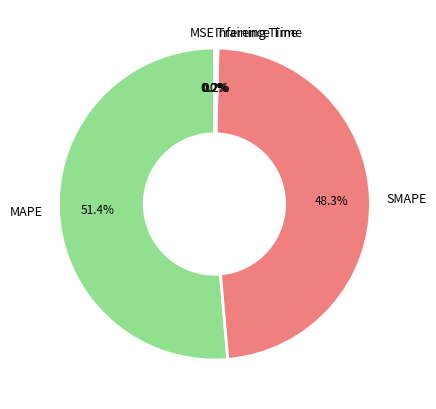

Which slice represents more than half of the pie?

MAPE